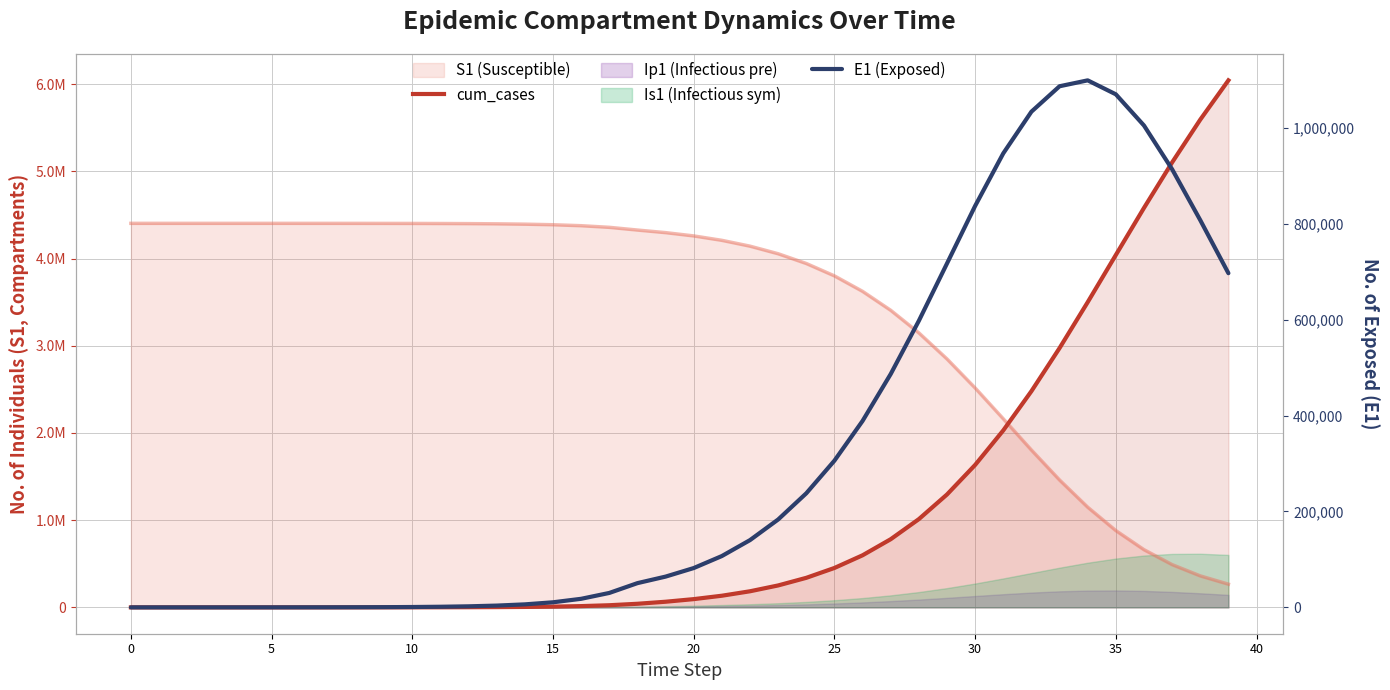

At which label does E1 (Exposed) reach its peak?

34